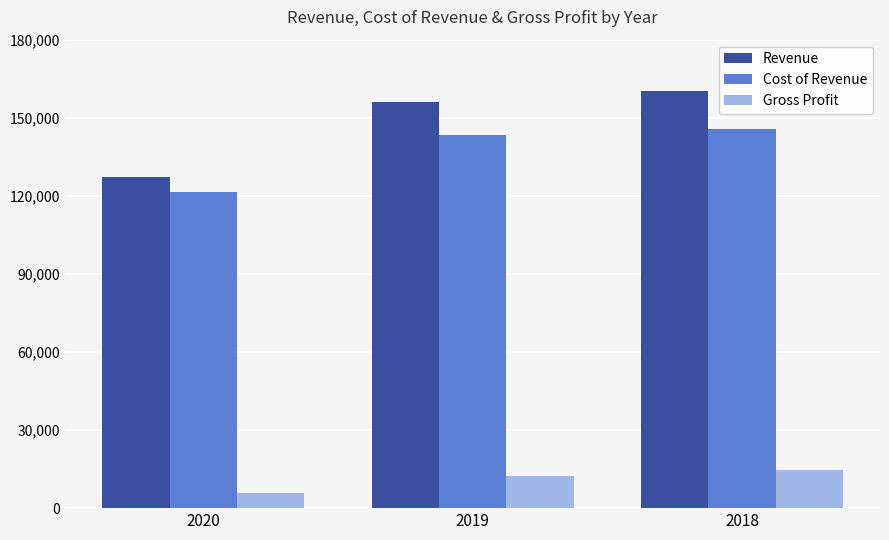

True or false: Cost of Revenue has a value of 145730 at 2018.

True